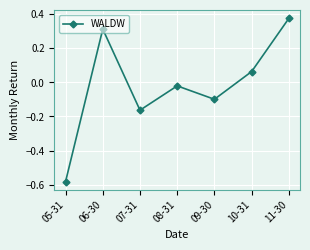

True or false: the data has more than 1 interior local peaks.

True